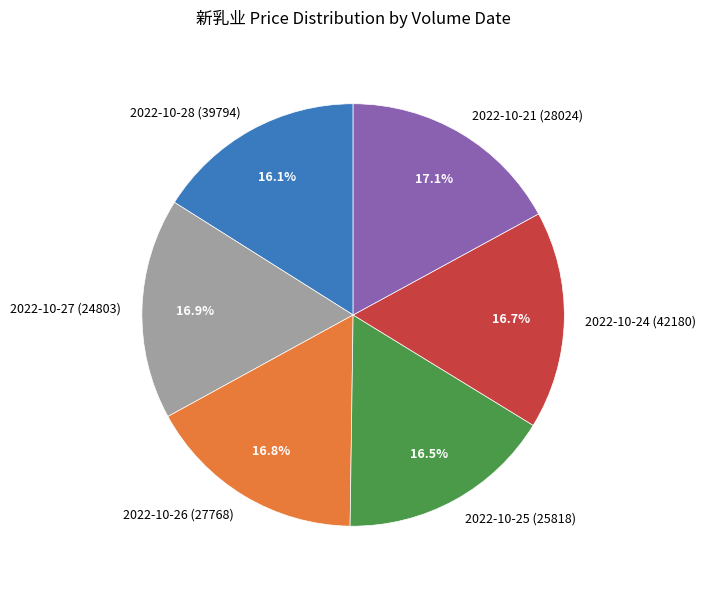

How many slices are in this pie chart?

6